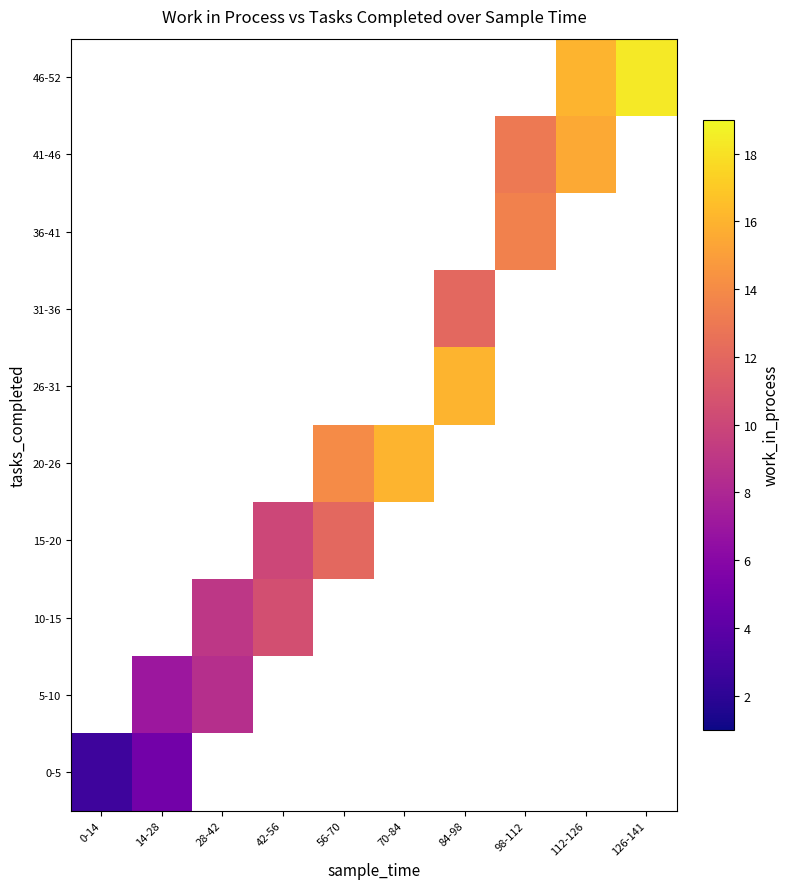

The 31-36 series shows 17.1 at 84-98. True or false?

False